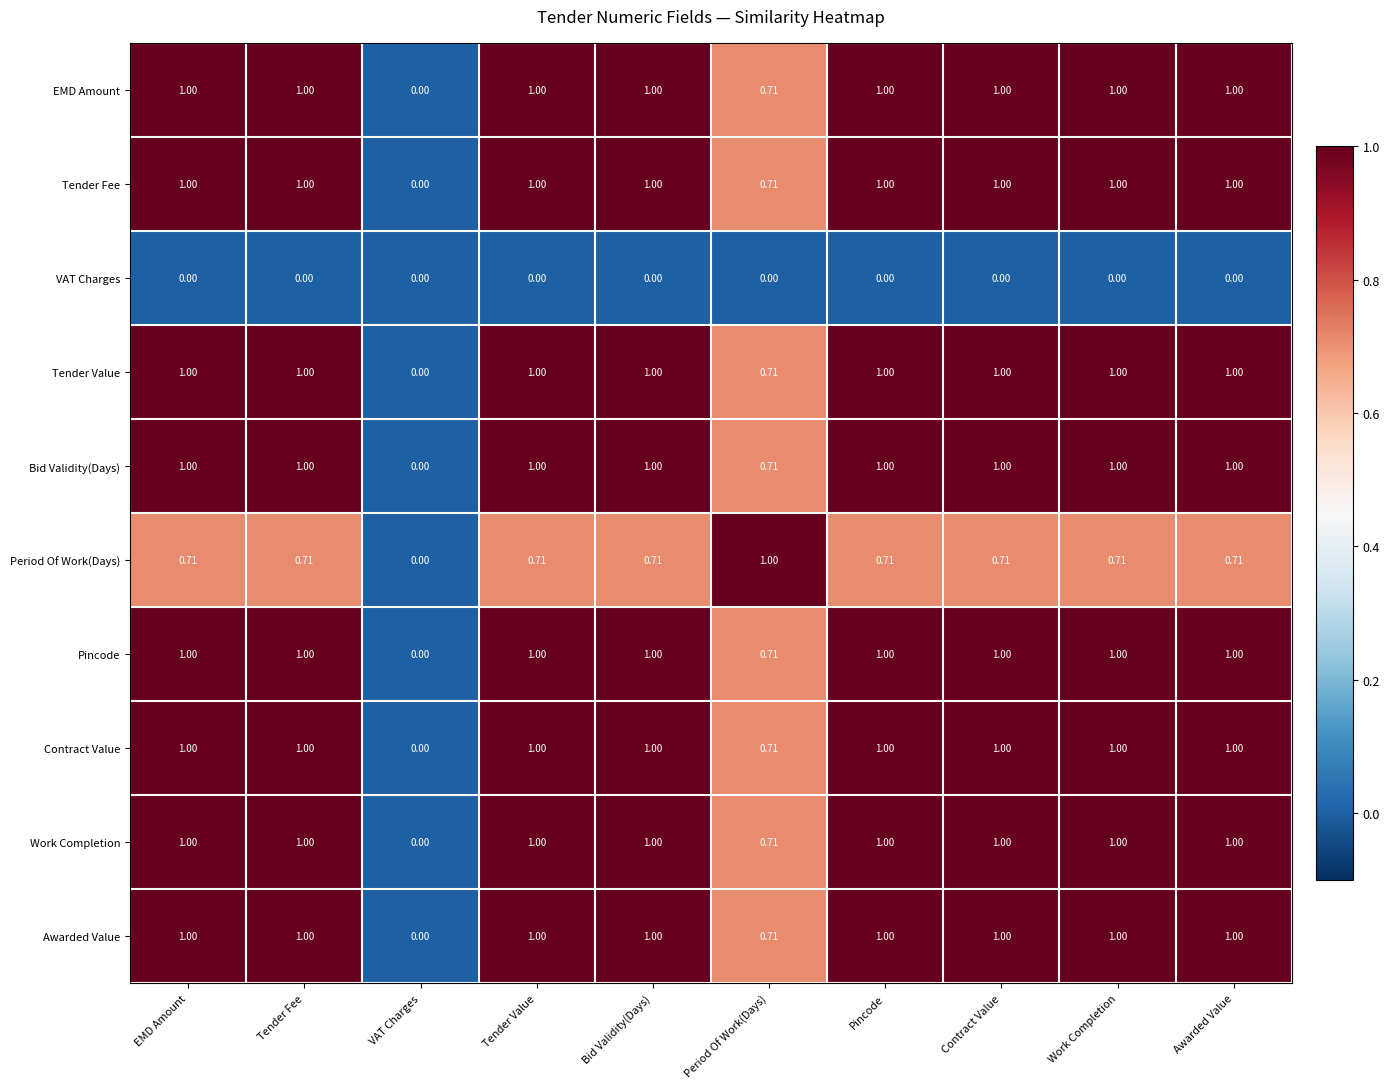

At which label is Bid Validity(Days) closest to 0?

VAT Charges